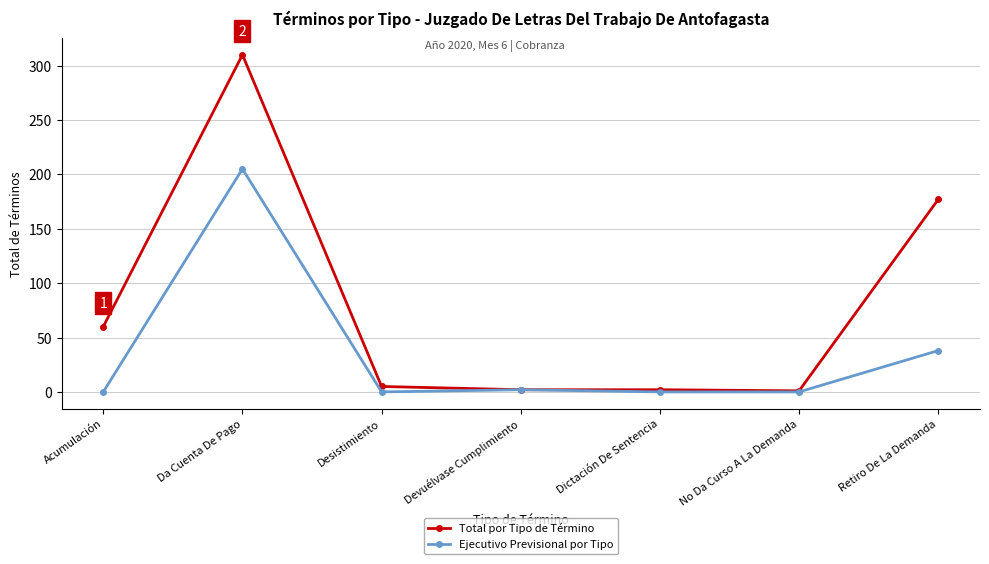

Which series changed the most between Acumulación and Retiro De La Demanda?

Total por Tipo de Término